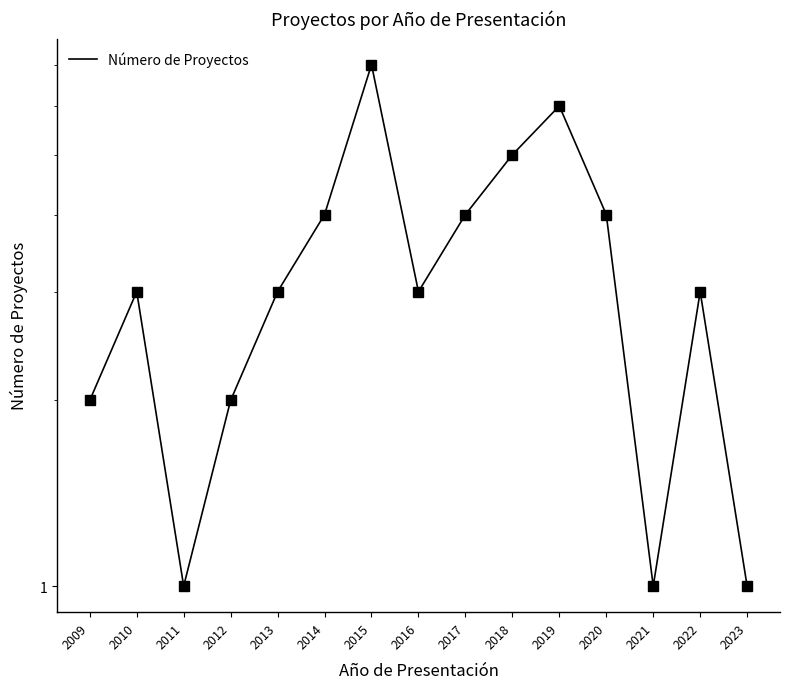

List the labels in order of value, largest first.

2015, 2019, 2018, 2014, 2017, 2020, 2010, 2013, 2016, 2022, 2009, 2012, 2011, 2021, 2023